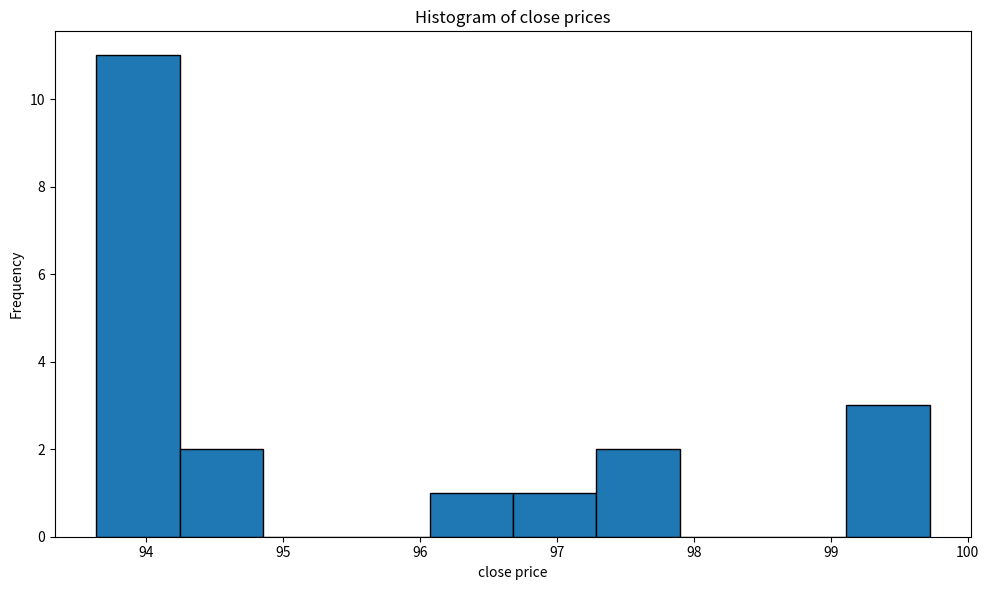

How tall is the bar that spans 93.6 to 94.2 on the x-axis? Neither the bar edges nor the heights are printed on the chart, so give them approximately, as read against the axes.

11